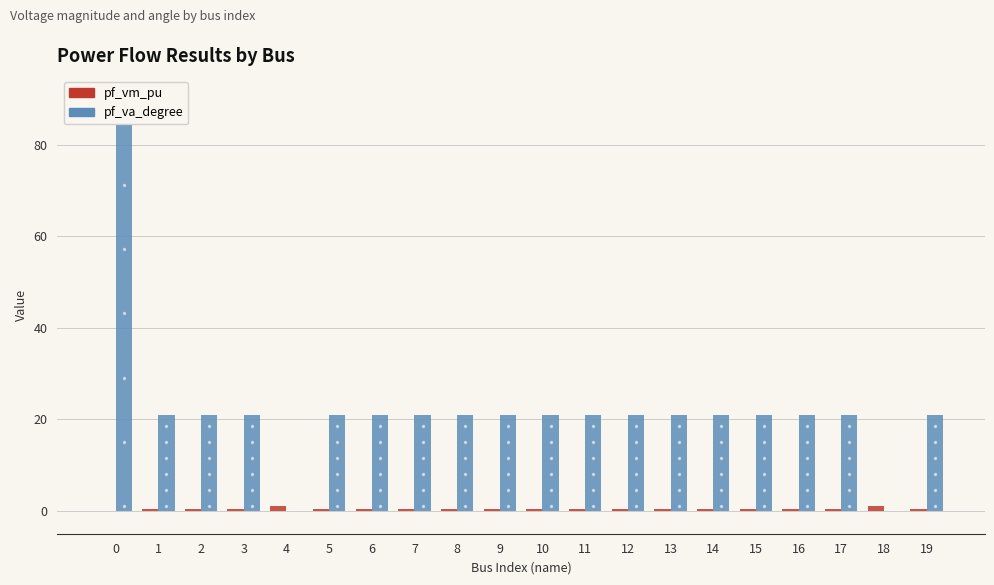

Which series has the largest total across all categories?

pf_va_degree